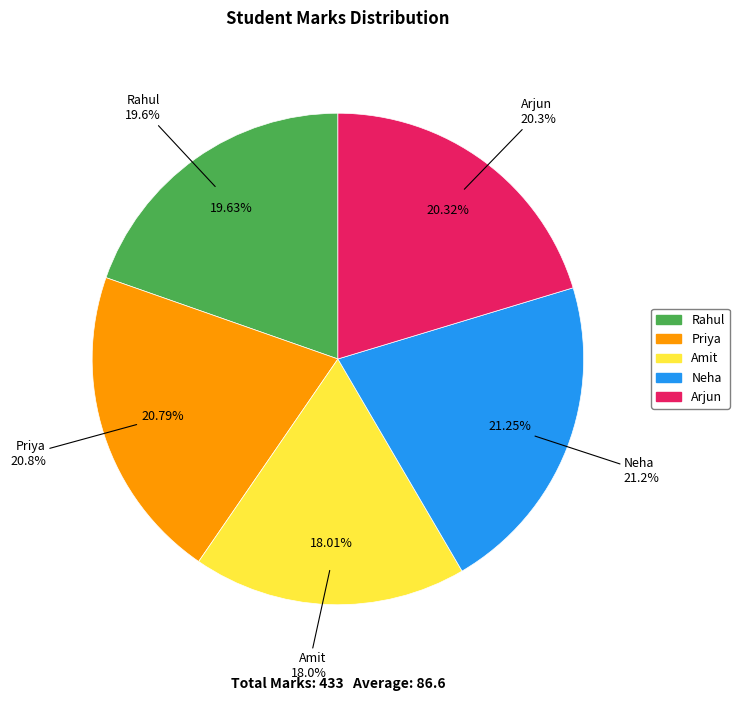

Rank the categories by value from highest to lowest.

Neha, Priya, Arjun, Rahul, Amit